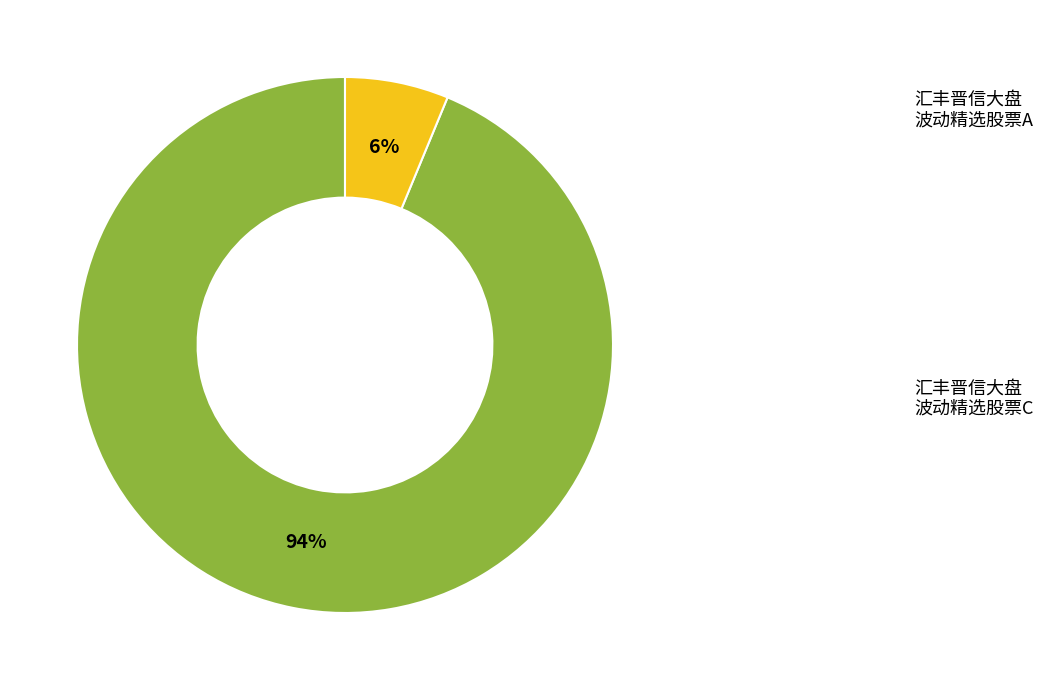

Is there any slice that represents more than half of the pie?

Yes